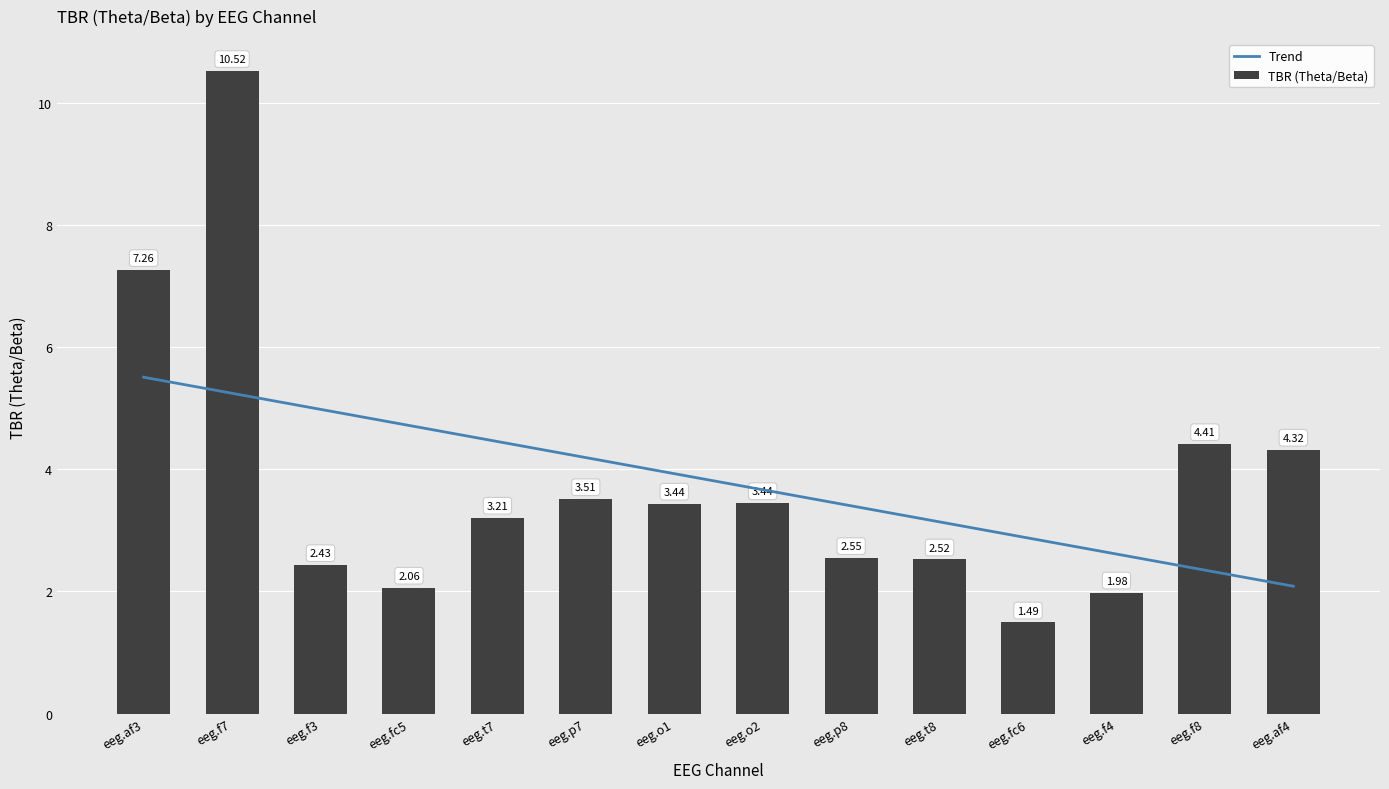

Reading left to right, list all the values displayed in this chart.

Trend: 5.5	5.2	5.0	4.7	4.5	4.2	3.9	3.7	3.4	3.1	2.9	2.6	2.3	2.1
TBR (Theta/Beta): 7.3	10.5	2.4	2.1	3.2	3.5	3.4	3.4	2.5	2.5	1.5	2.0	4.4	4.3